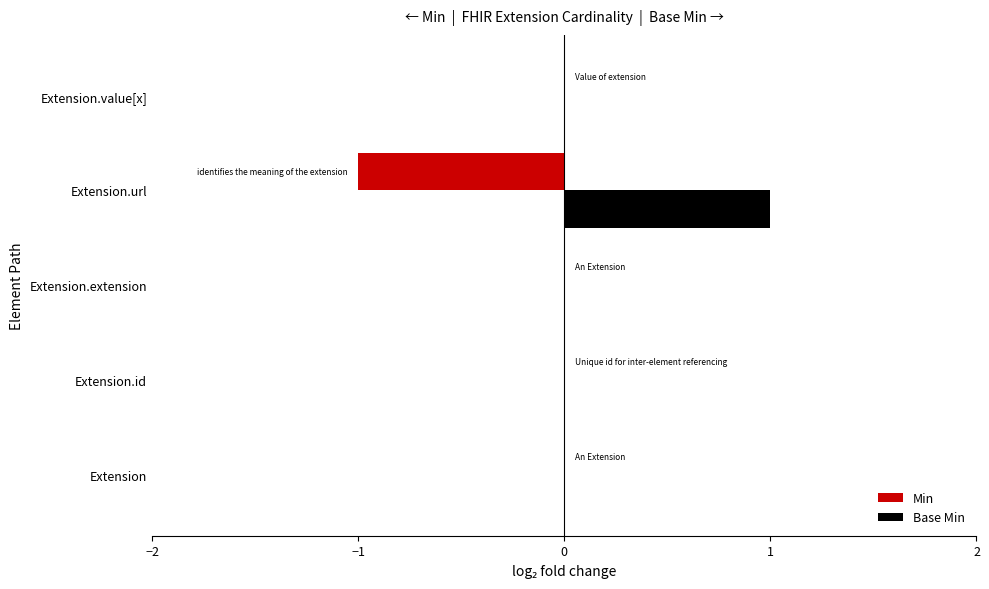

Which series has the largest total across all categories?

Base Min